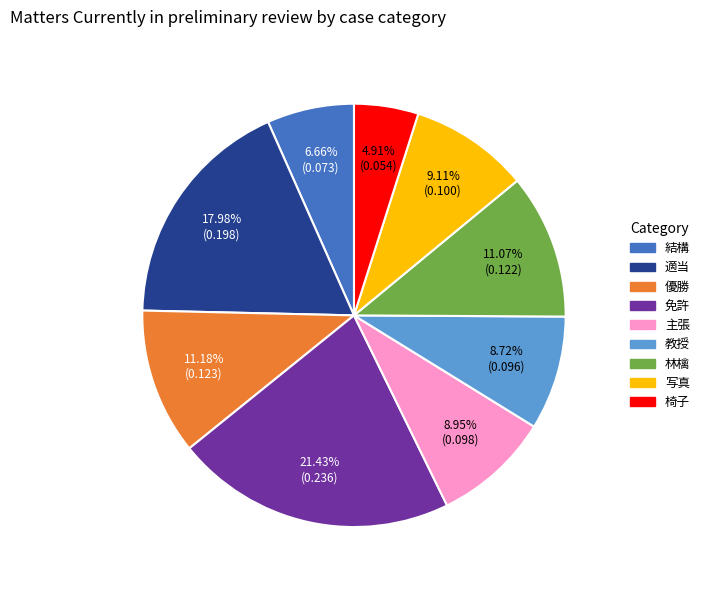

Between 教授 and 優勝, which is larger?

優勝